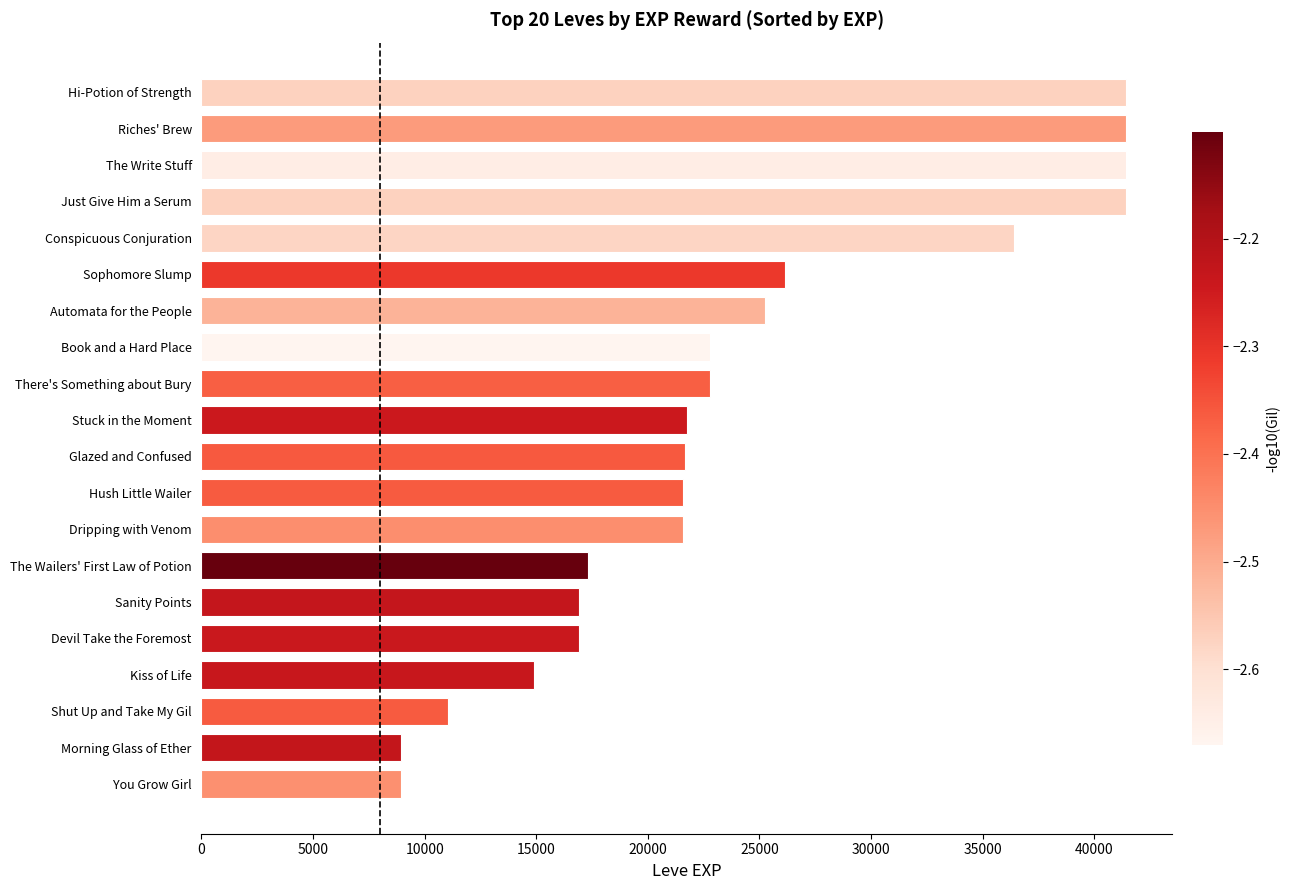

Does the chart contain stacked bars?

No